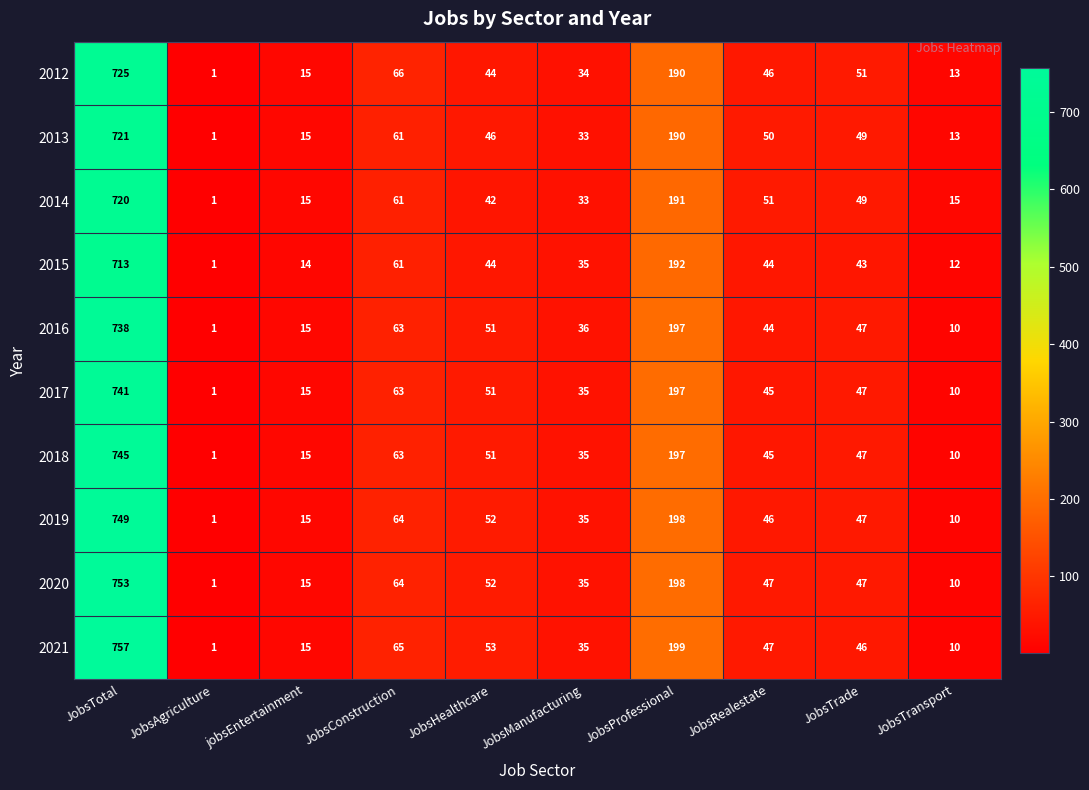

What is the total value across all series at JobsHealthcare?

486